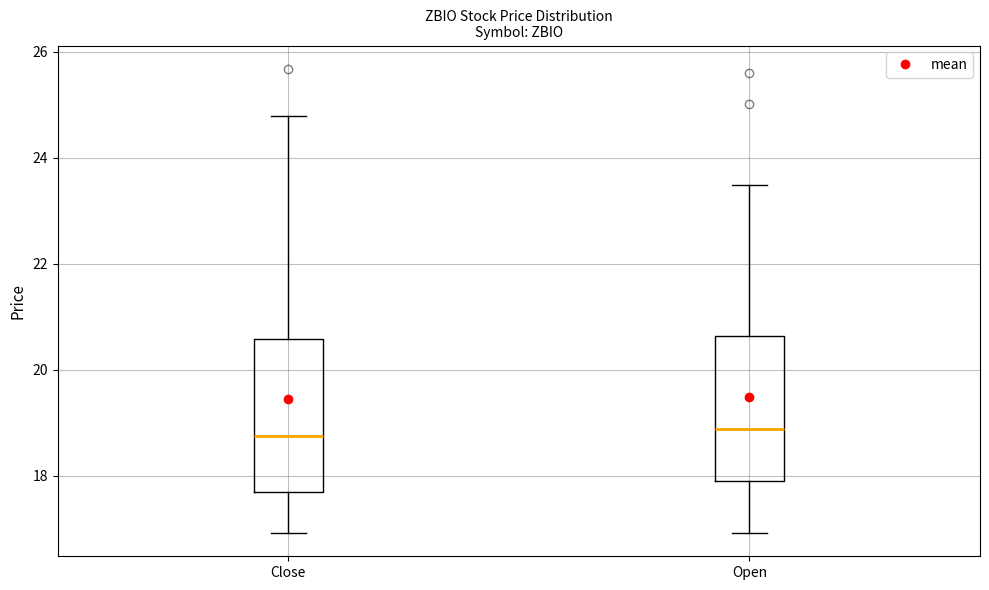

Where does the median line of the box for Open sit on the y-axis? The values are not printed on the chart, so give them approximately, as read against the axis.

18.8